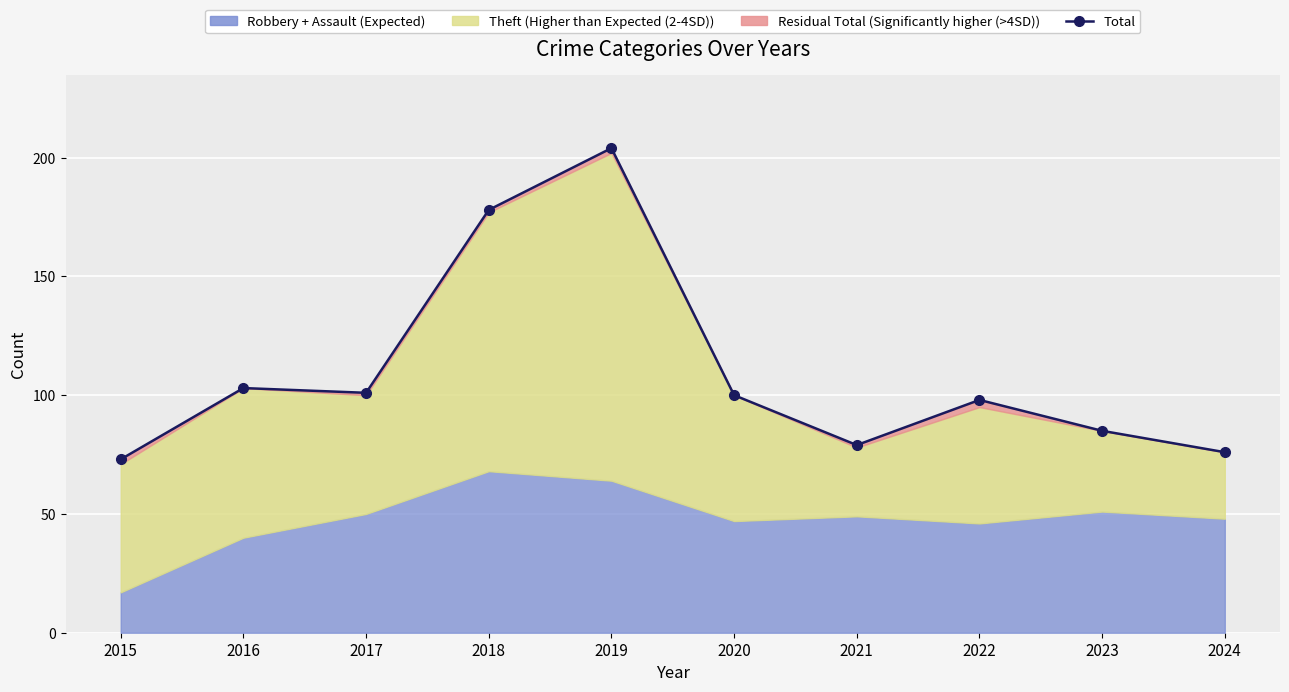

What is the change in value from 2022 to 2024?

-22